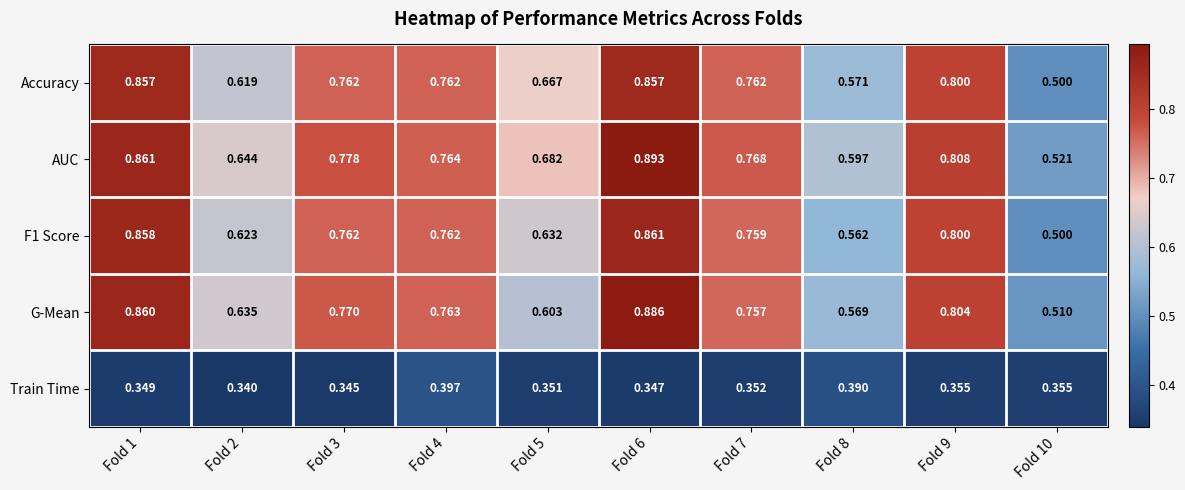

At how many categories does at least one series exceed 0?

10